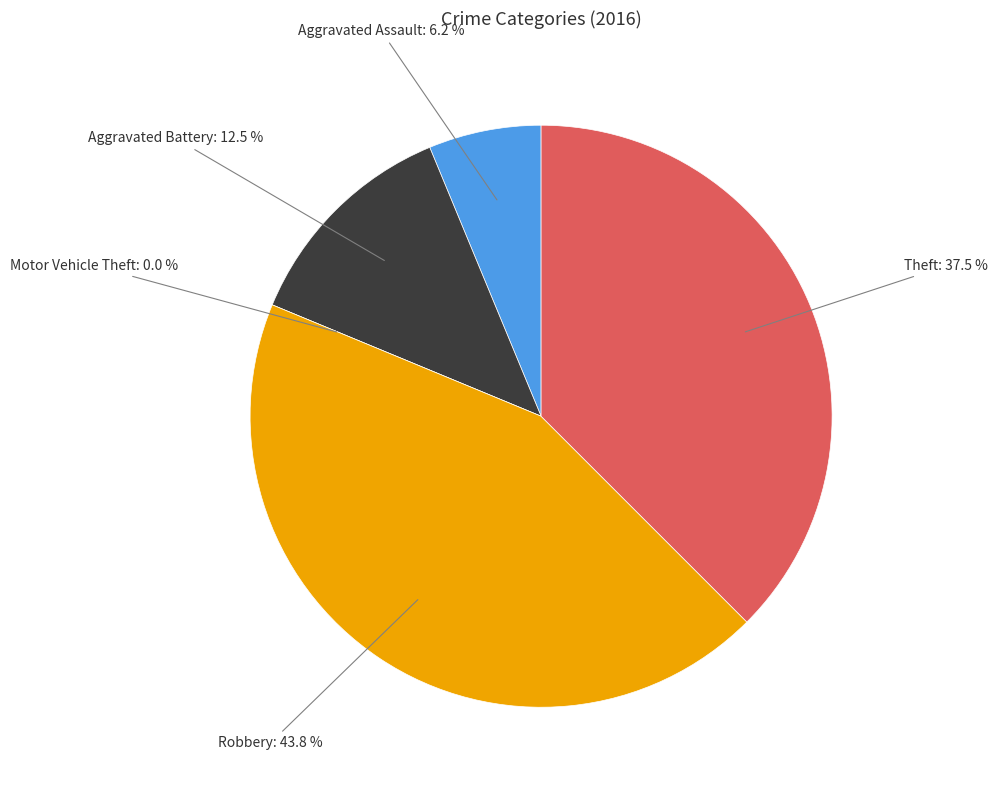

What percentage is the Robbery slice, to the nearest percent?

44%